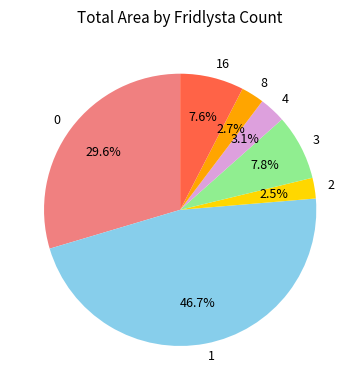

Is there a majority slice in this chart?

No